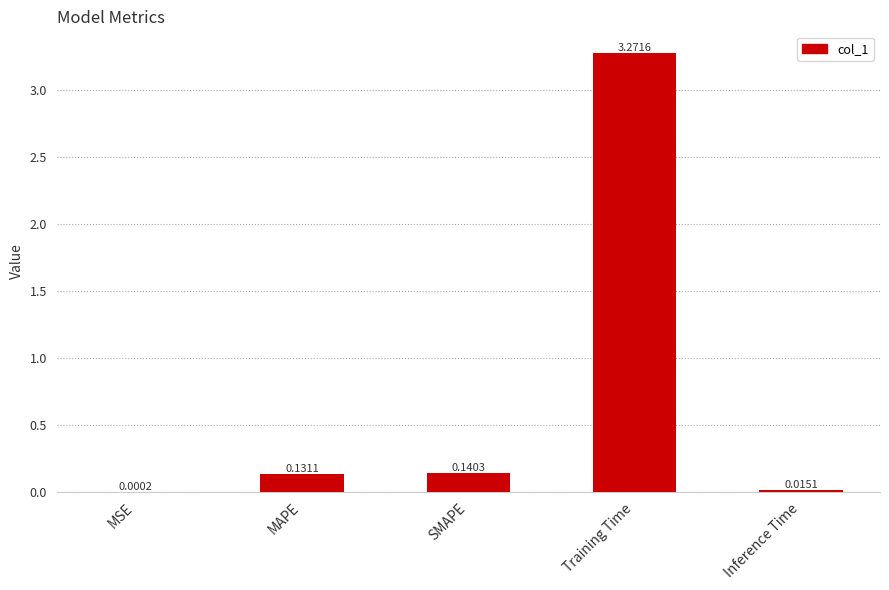

Which has a higher value, Training Time or MAPE?

Training Time